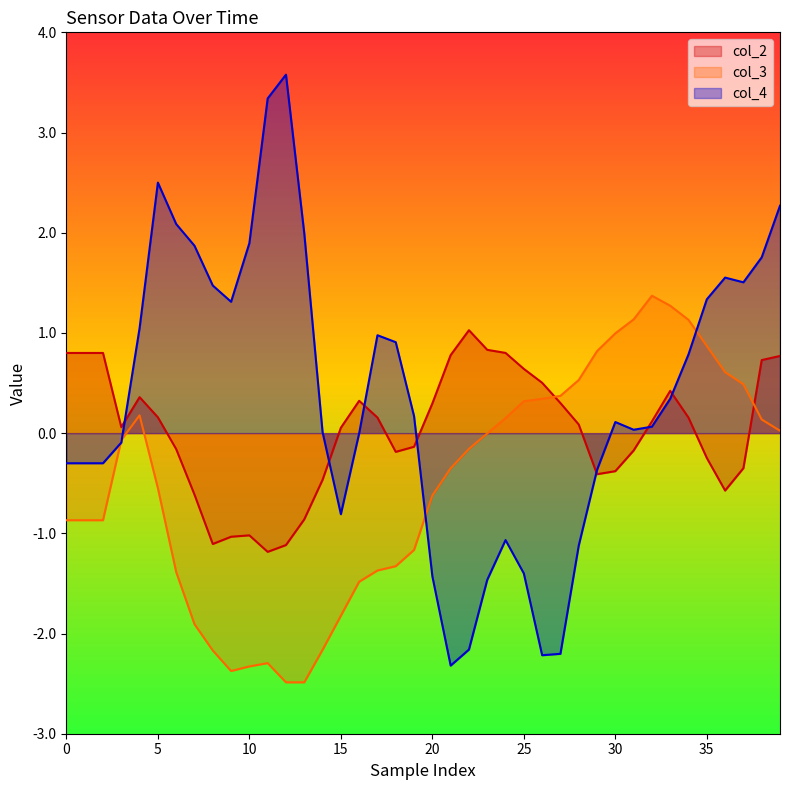

Rank the series by their maximum value, from highest to lowest.

col_4, col_3, col_2